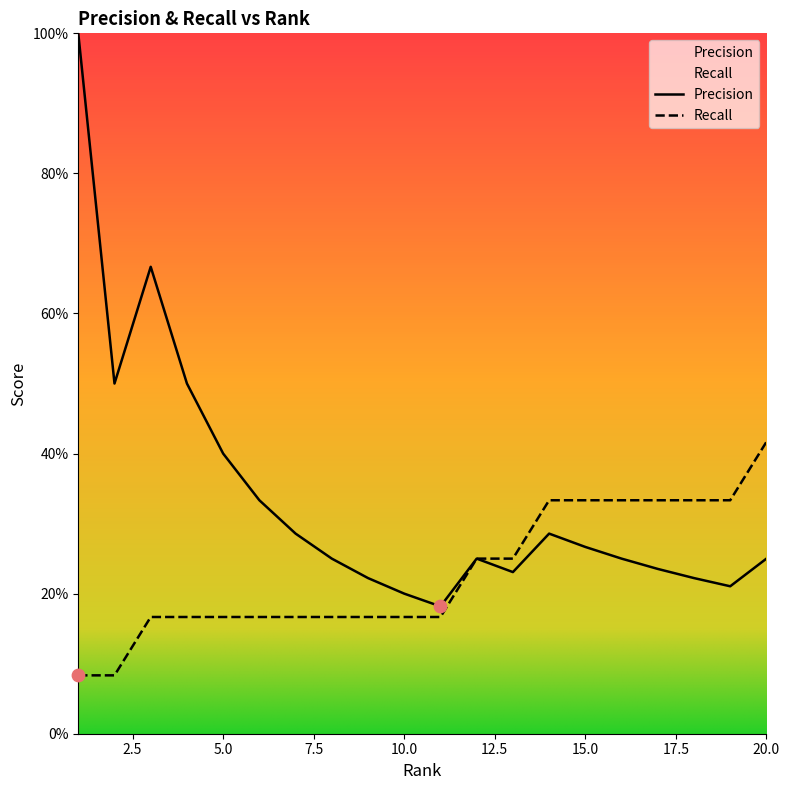

Which series contains the highest Y value?

Precision